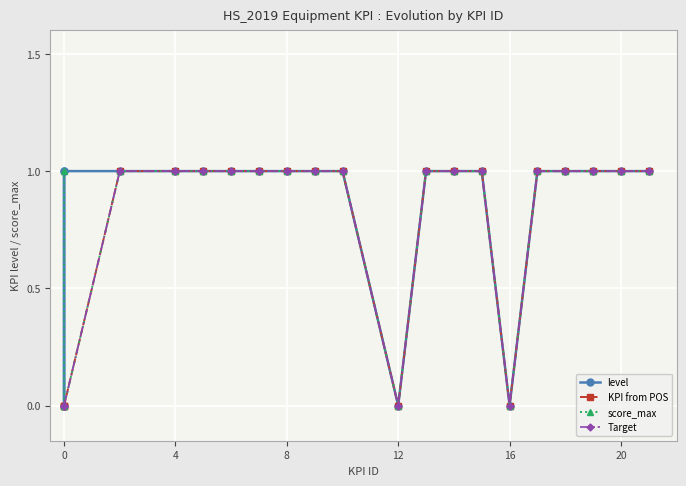

Which series has the widest spread of values?

level